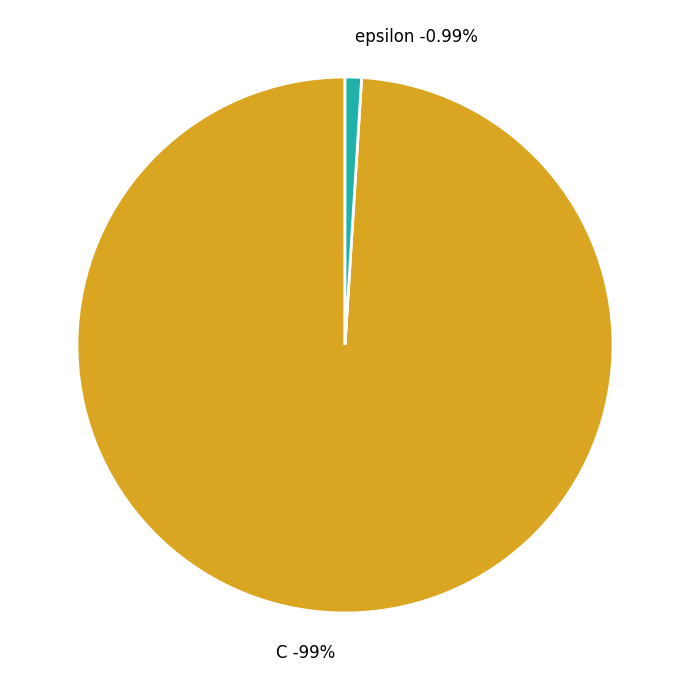

To the nearest percent, what portion does C represent?

99%